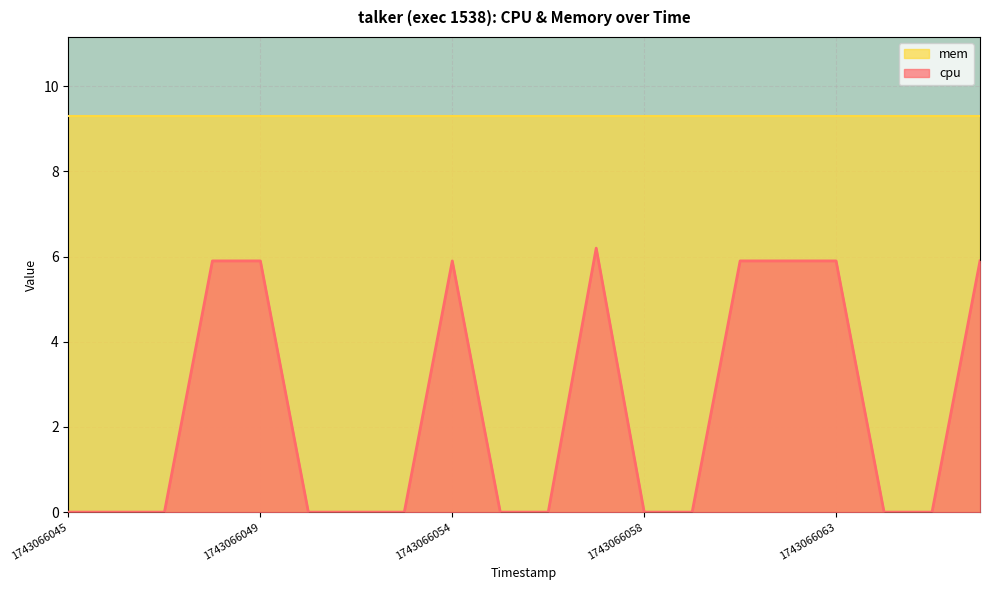

What value does the data have at 1743066061?

5.9